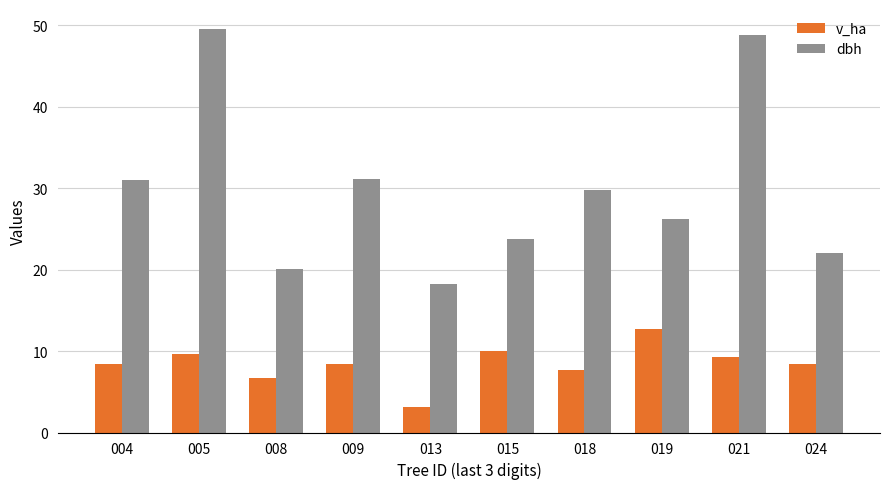

Which series has the widest spread of values?

dbh